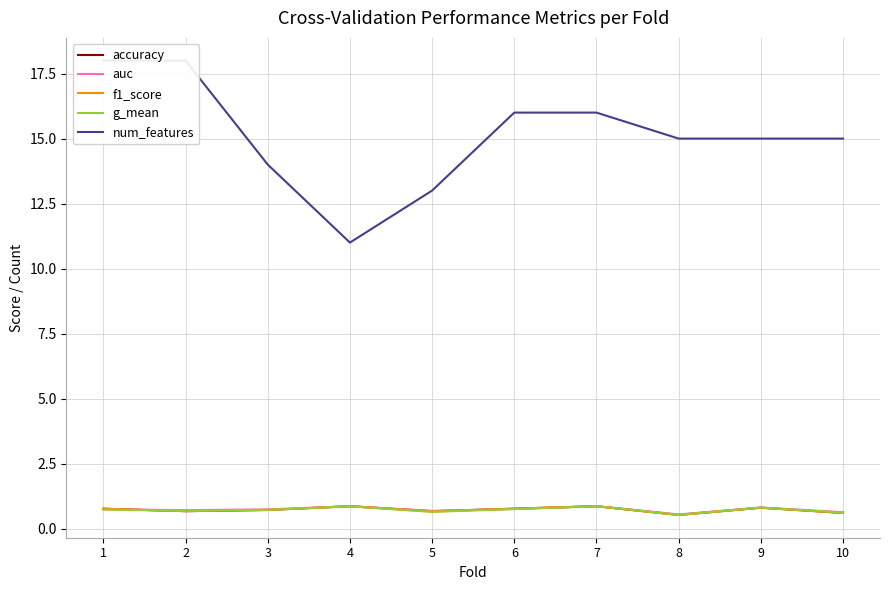

Does the chart have visible grid lines?

Yes